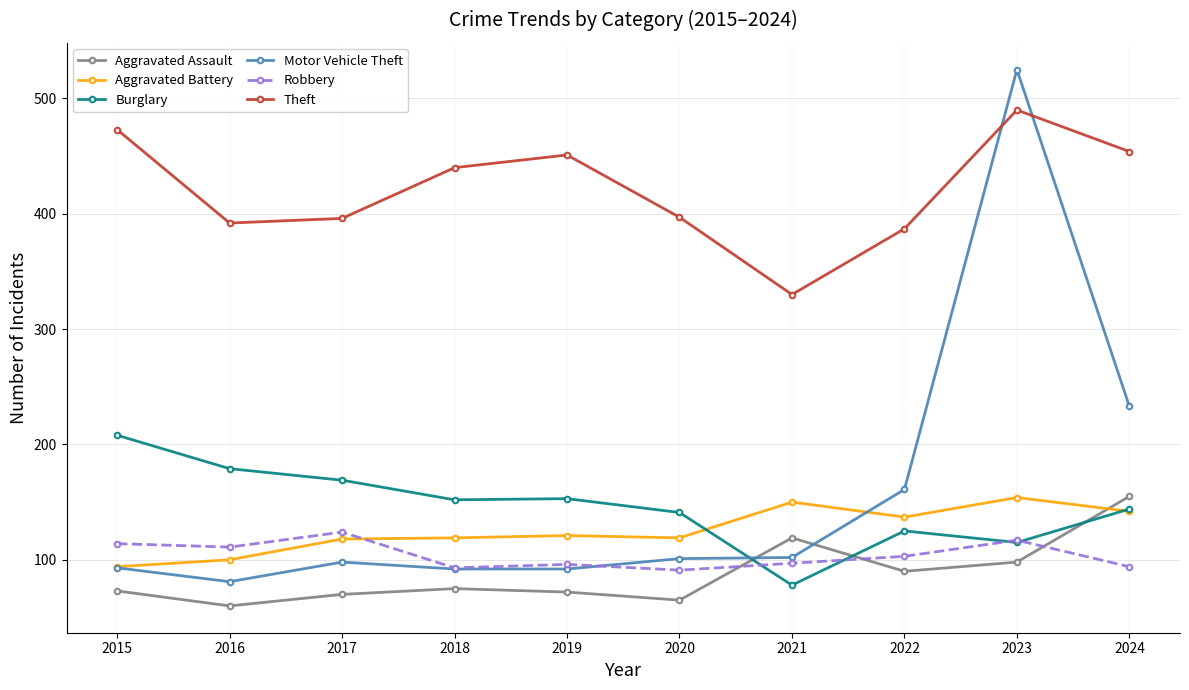

What is the value of the Theft point at the 9th from the left?

490